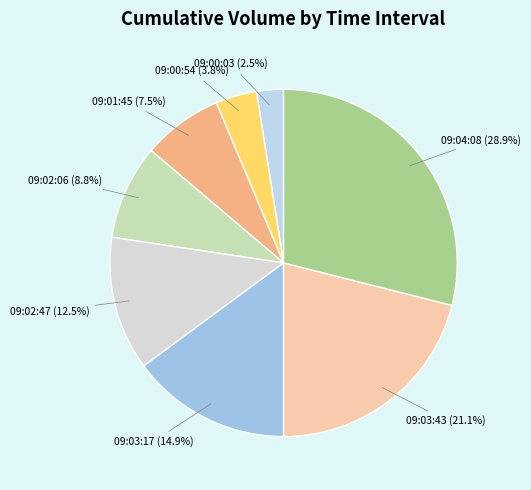

To the nearest percent, what is the difference between the largest and smallest slice percentages?

26%